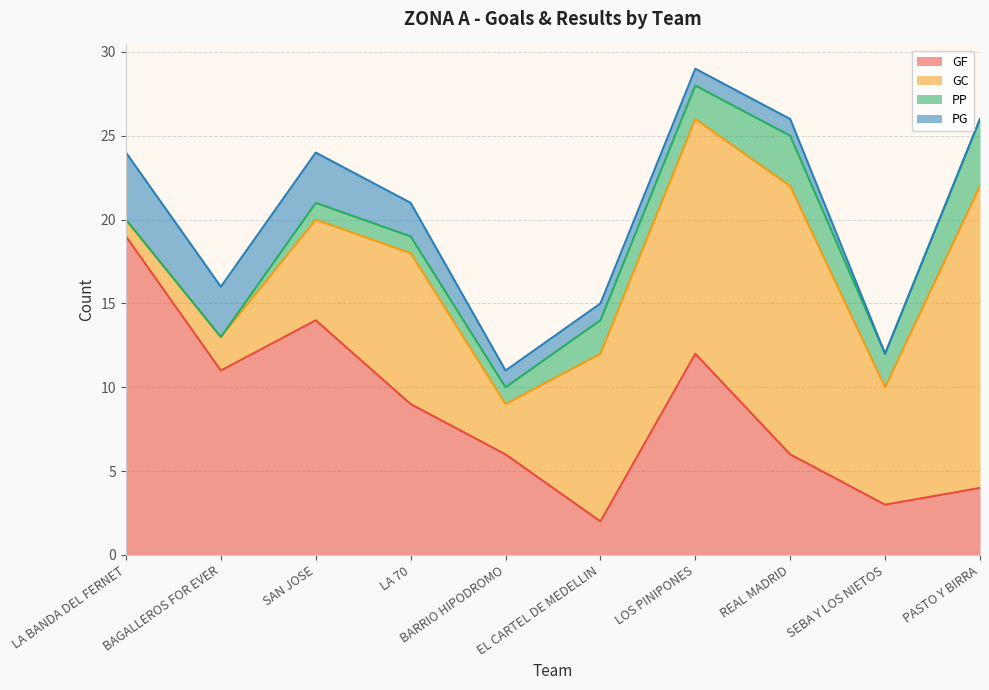

True or false: GF and PP cross at least once.

False